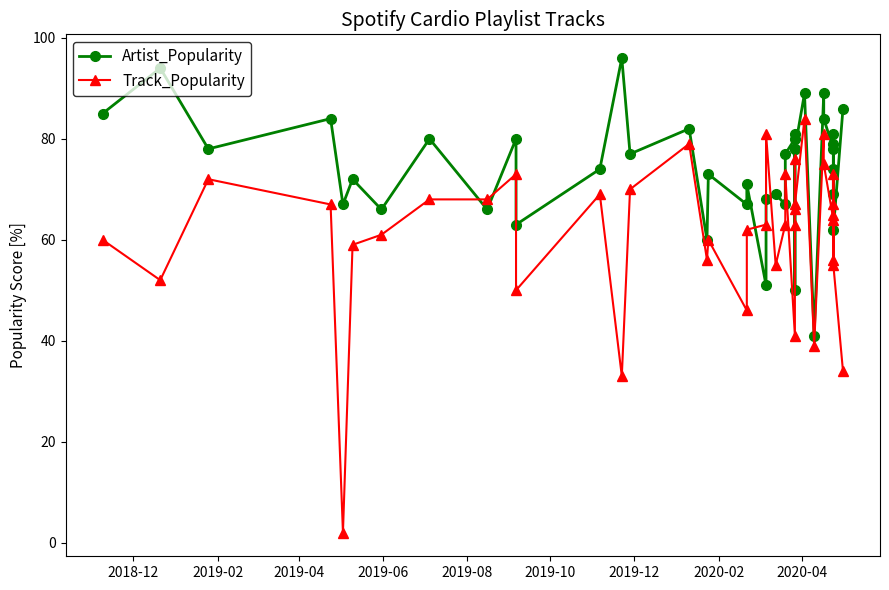

What are all the series names shown in the legend?

Artist_Popularity, Track_Popularity